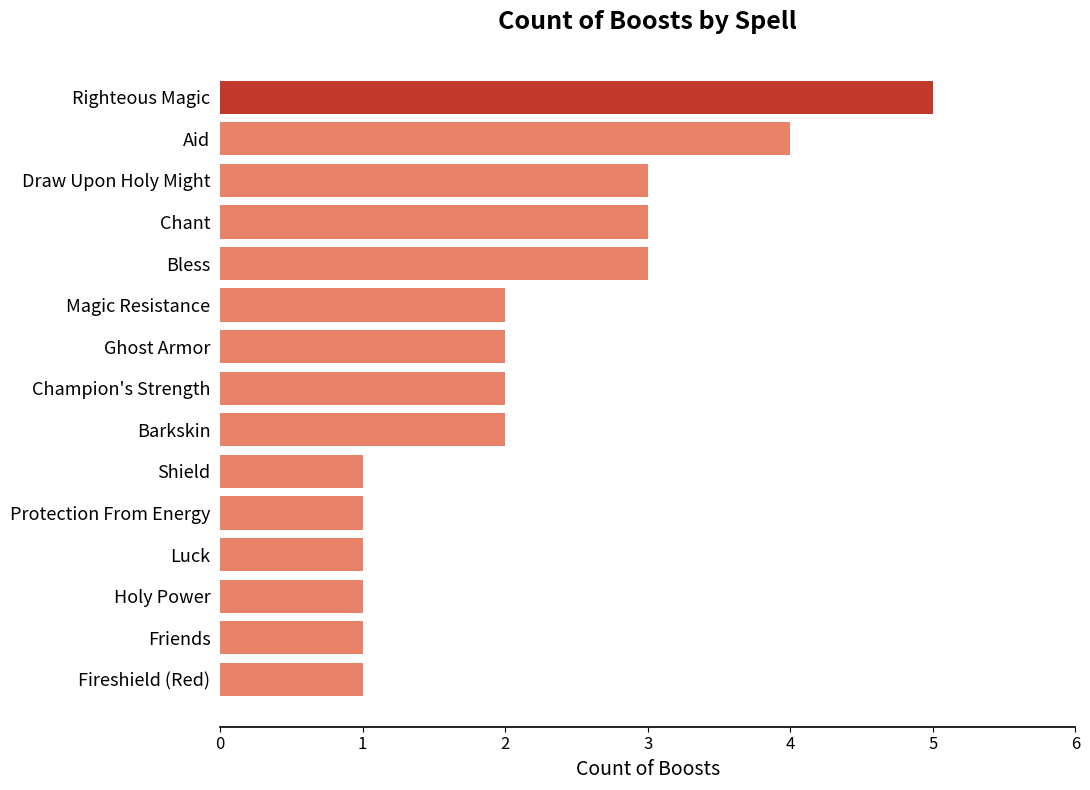

Does the chart contain stacked bars?

No